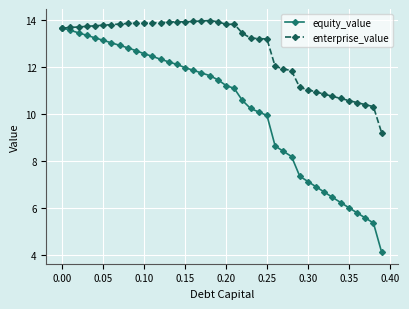

How many data points in equity_value are less than 11?

18